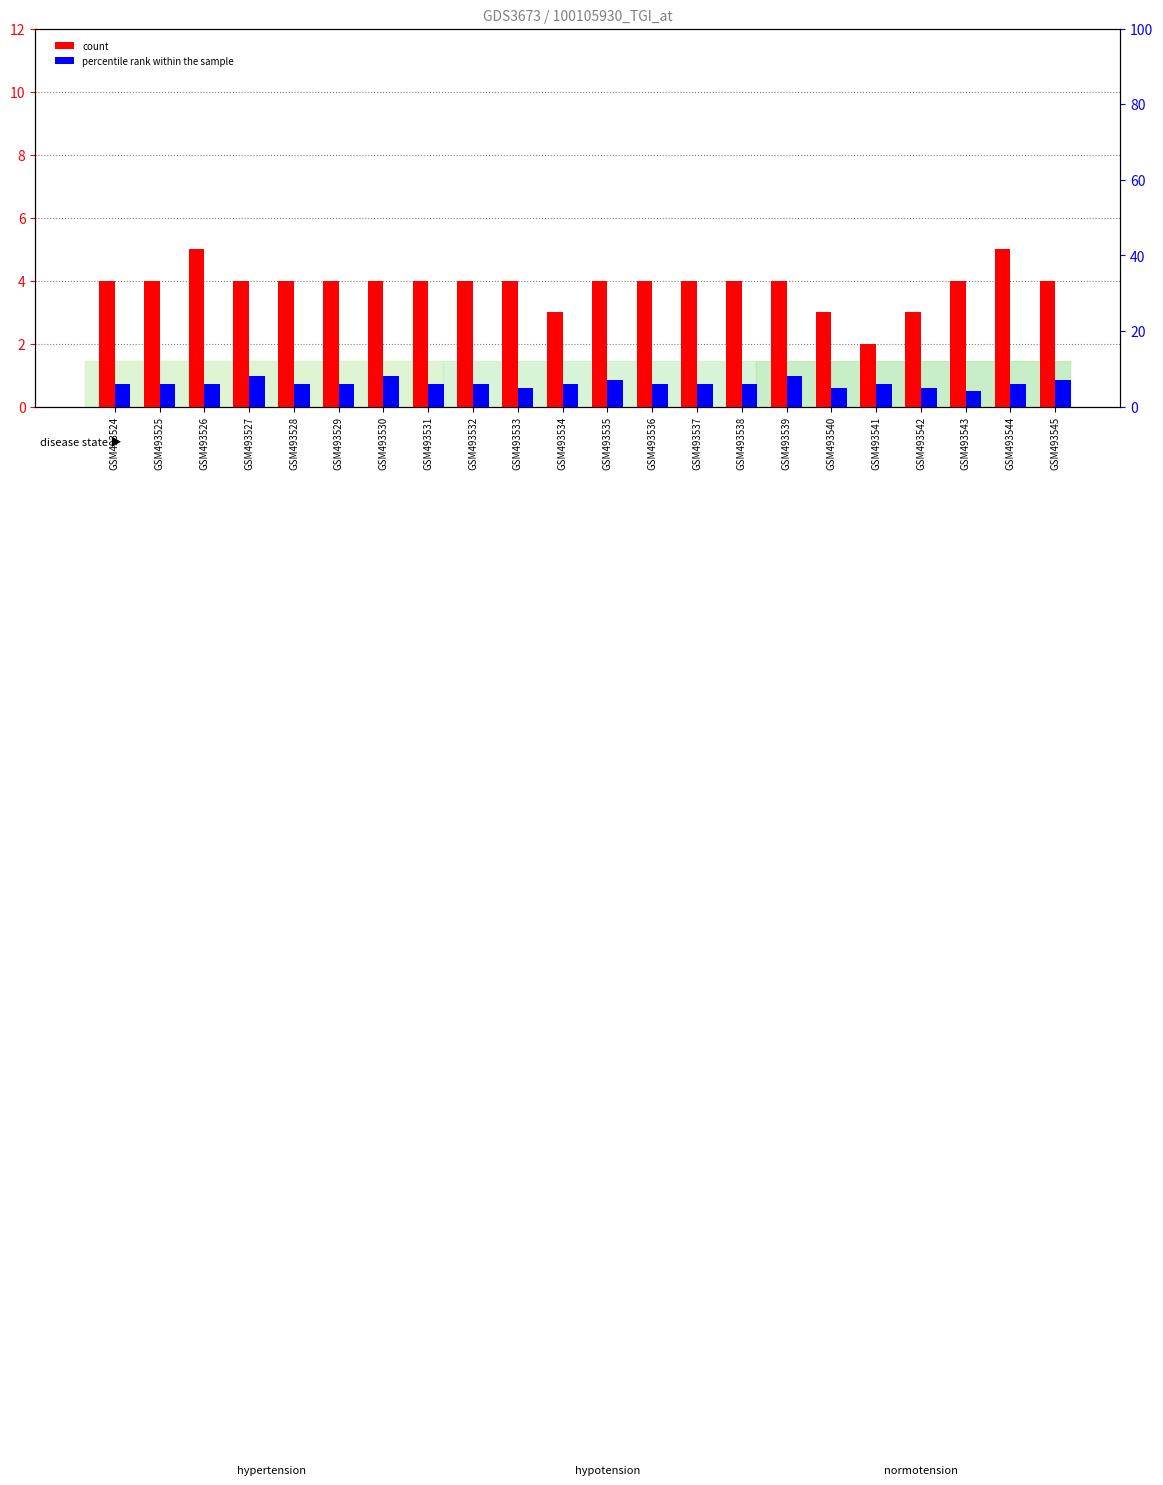

Are the bars grouped side by side (vs. stacked)?

Yes